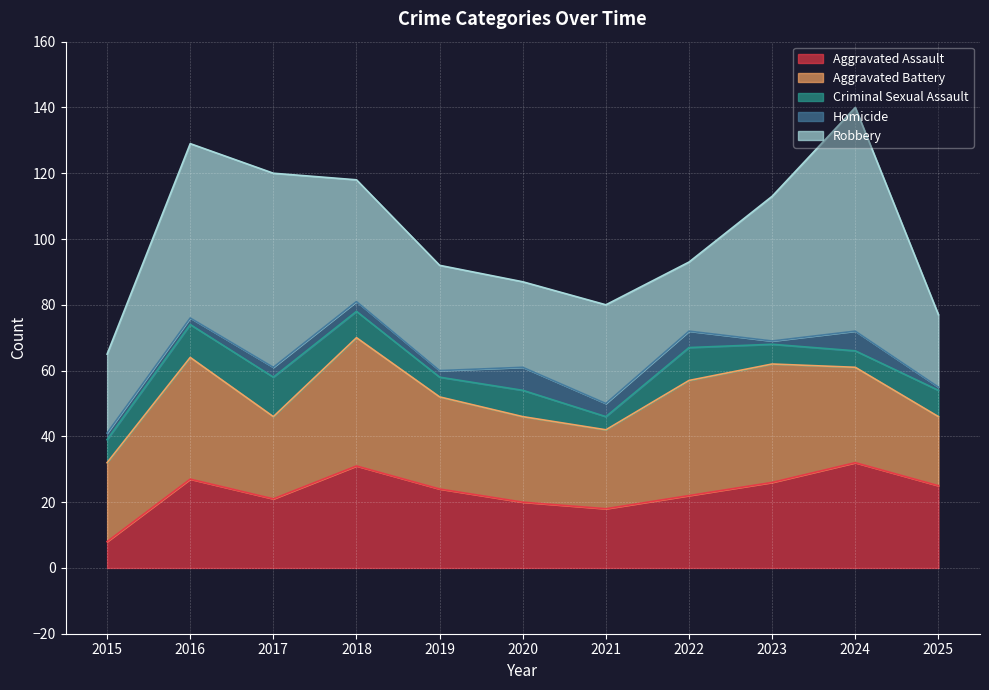

Where is the first local minimum for Homicide?

2019